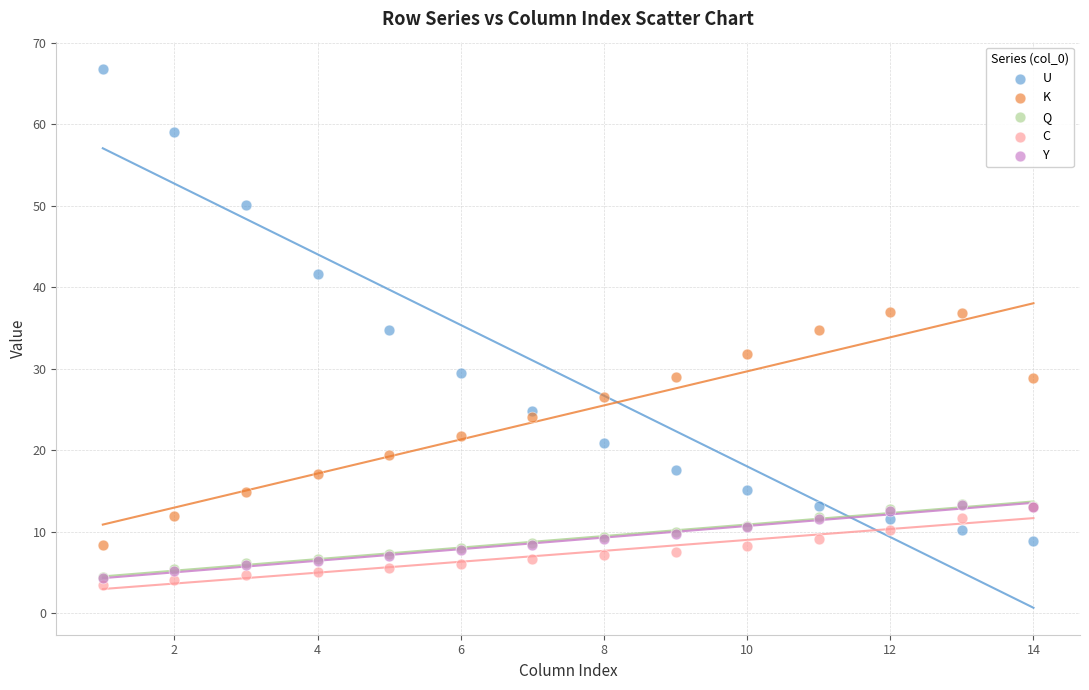

Which series reaches the maximum Y coordinate?

U